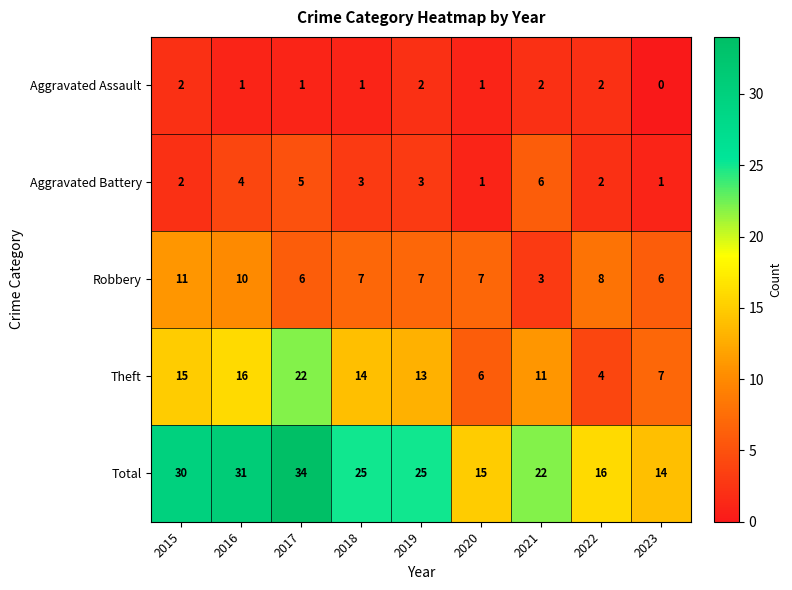

At which category is the sum across all series the highest?

2017